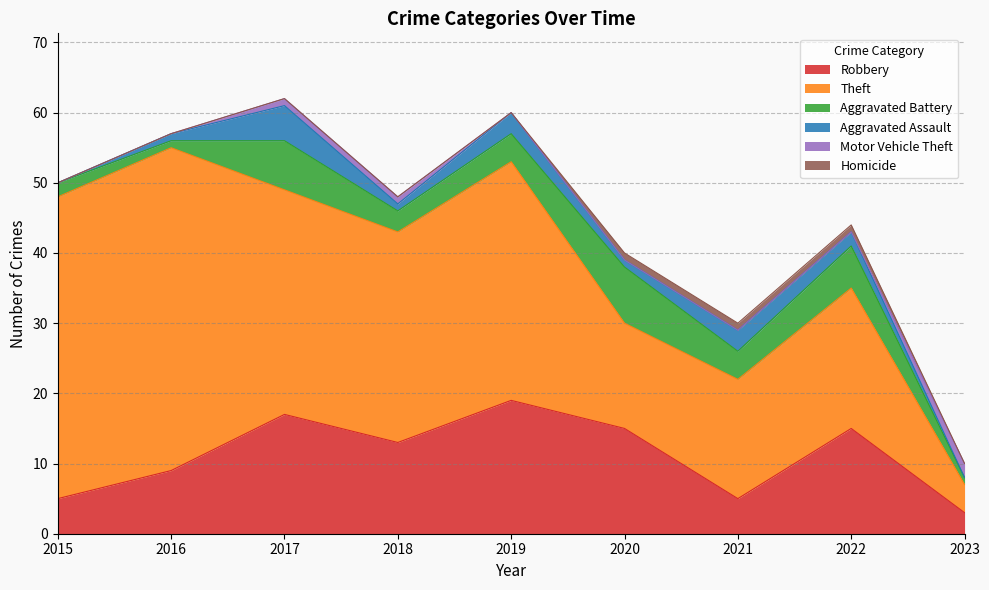

True or false: Motor Vehicle Theft and Aggravated Assault cross at least once.

True